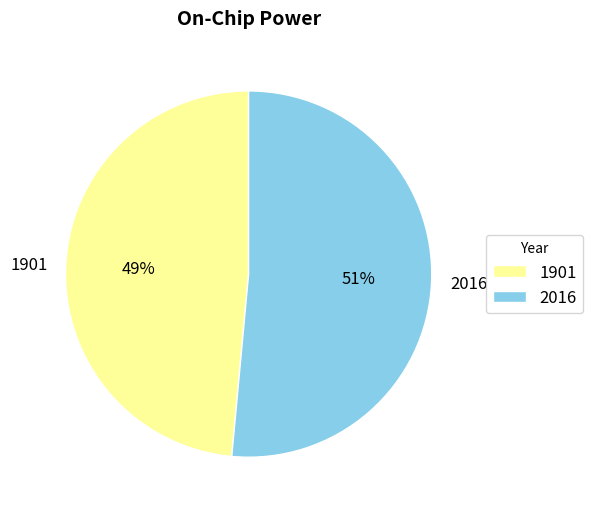

To the nearest percent, what is the average slice percentage?

50%